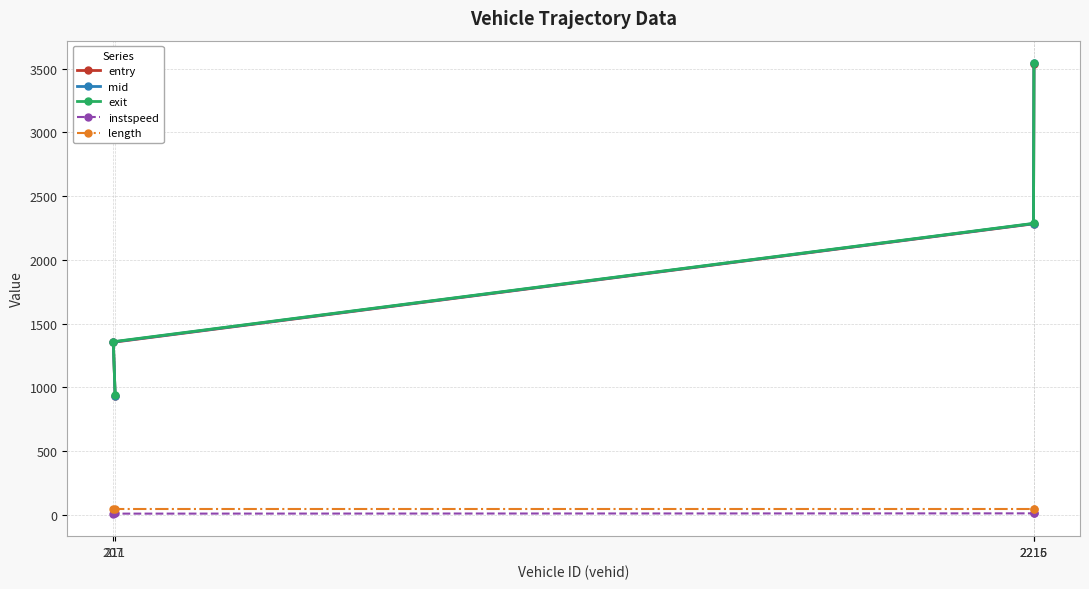

Between 2215 and 211, which is larger?

2215